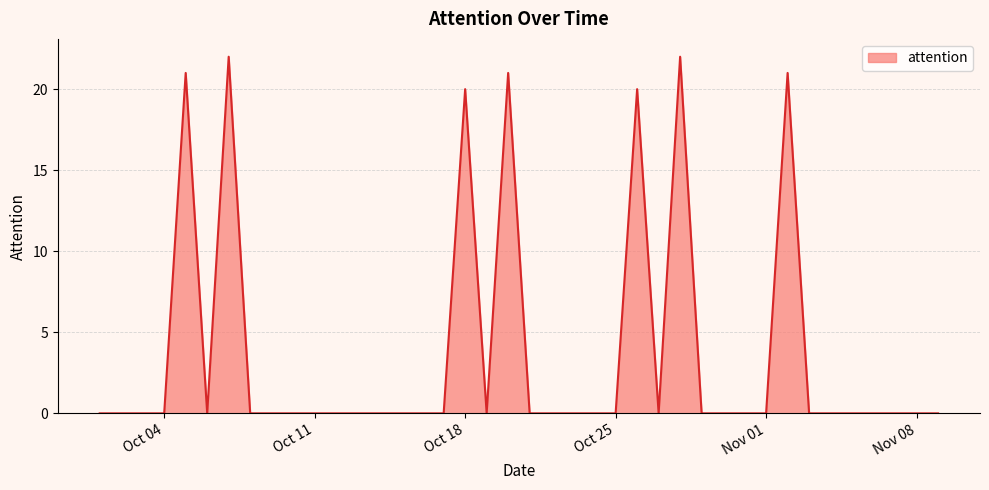

What is the greatest value displayed?

22